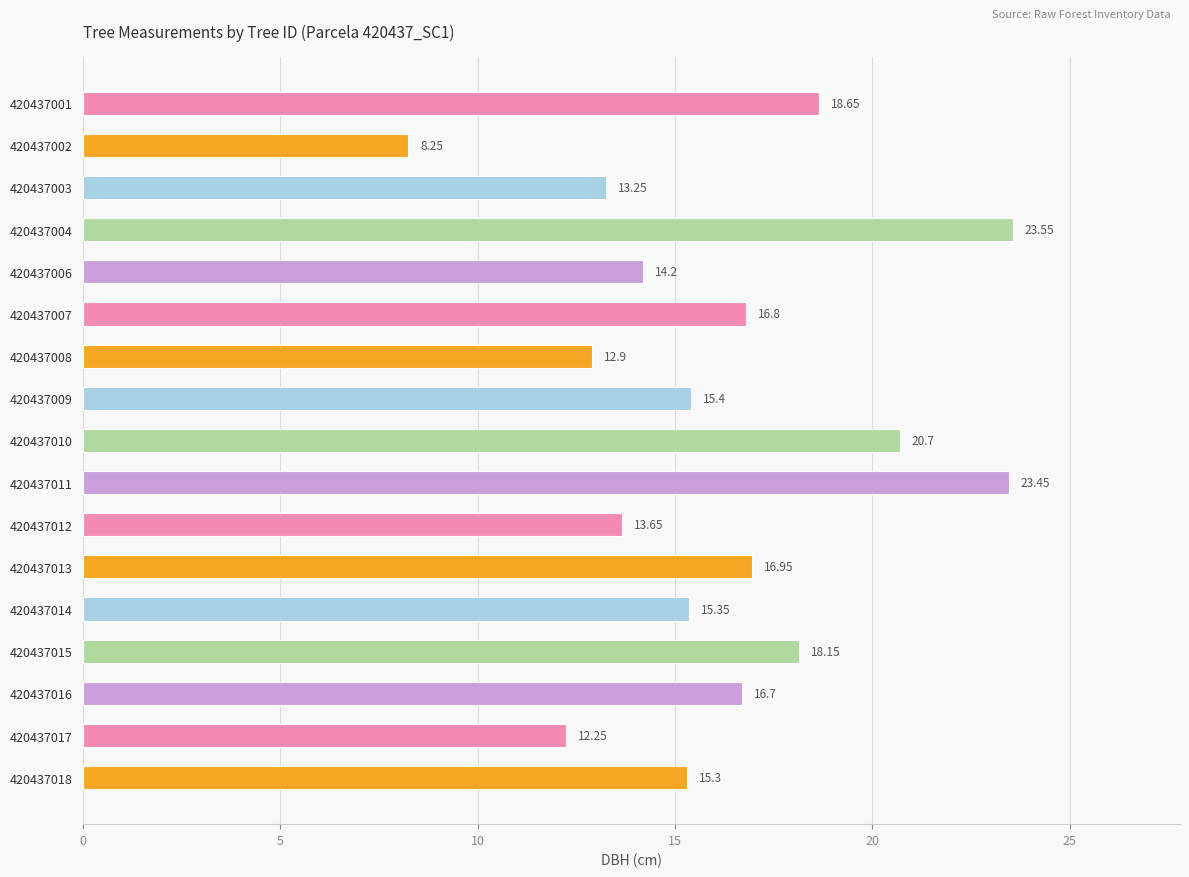

Rank the categories by value from lowest to highest.

420437002, 420437017, 420437008, 420437003, 420437012, 420437006, 420437018, 420437014, 420437009, 420437016, 420437007, 420437013, 420437015, 420437001, 420437010, 420437011, 420437004